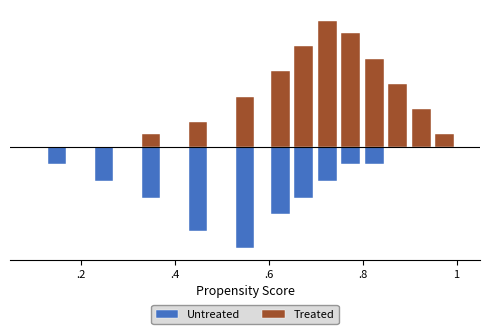

Reading right to left, transcribe all the data shown in this chart.

Untreated: 0.0	0.0	0.0	-0.3	-0.3	-0.6	-0.9	-1.1	-1.7	-1.4	-0.9	-0.6	-0.3
Treated: 0.2	0.6	1.1	1.5	1.9	2.1	1.7	1.3	0.9	0.4	0.2	0.0	0.0